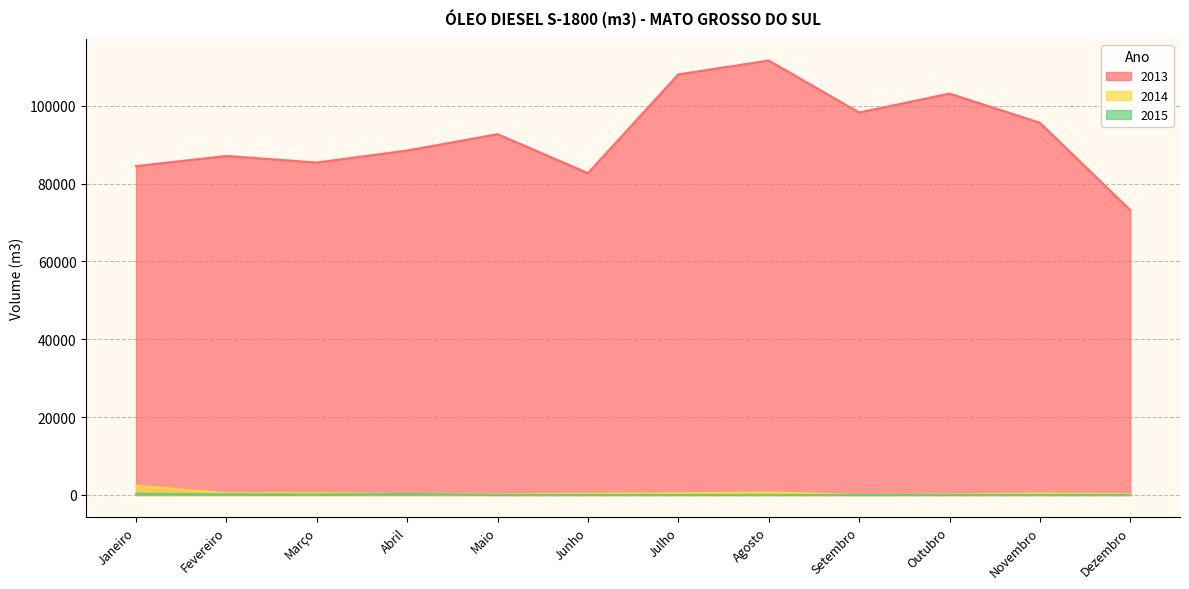

Is the value of 2013 at Julho greater than the value of 2014 at Agosto?

Yes